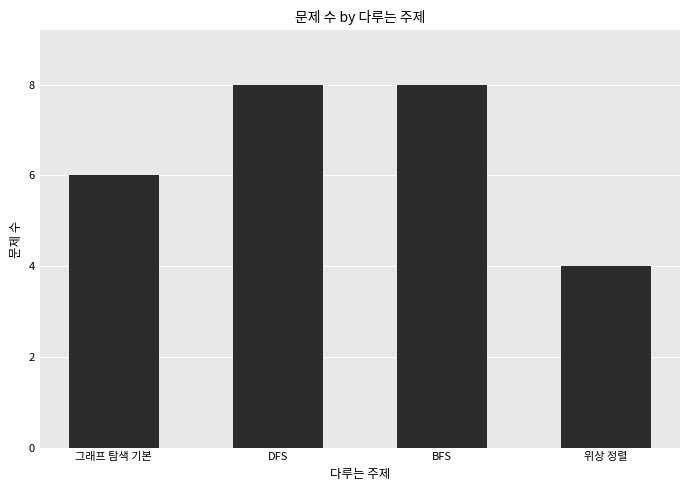

What is the difference between the values at BFS and 위상 정렬?

4